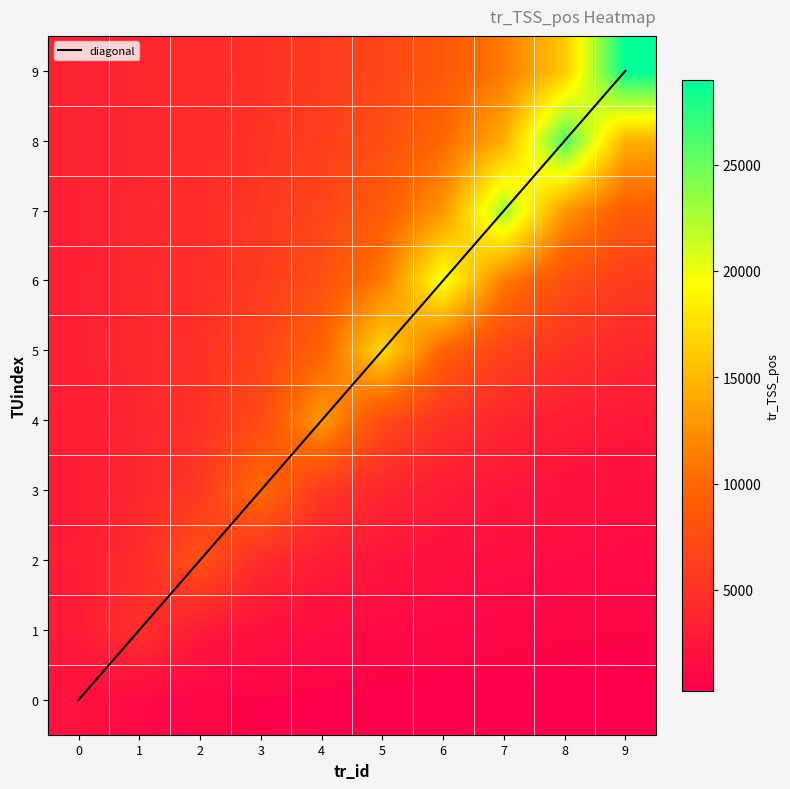

What is the highest value of the diagonal series?

9